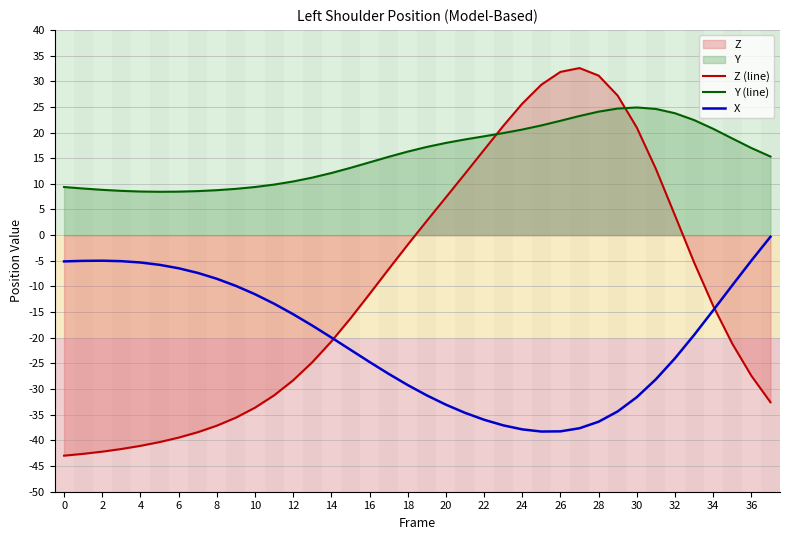

Is it true that Y (line) equals 4.8 at 0?

False